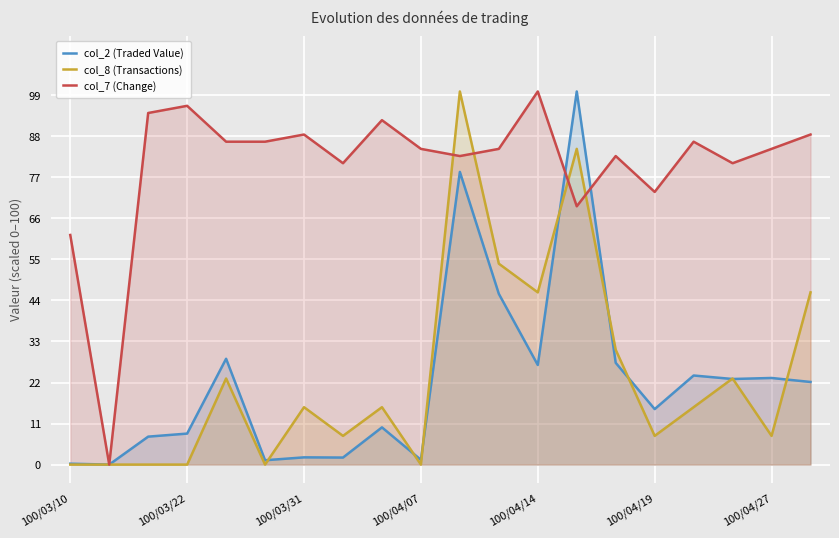

What is the maximum value for col_7 (Change)?

100.0